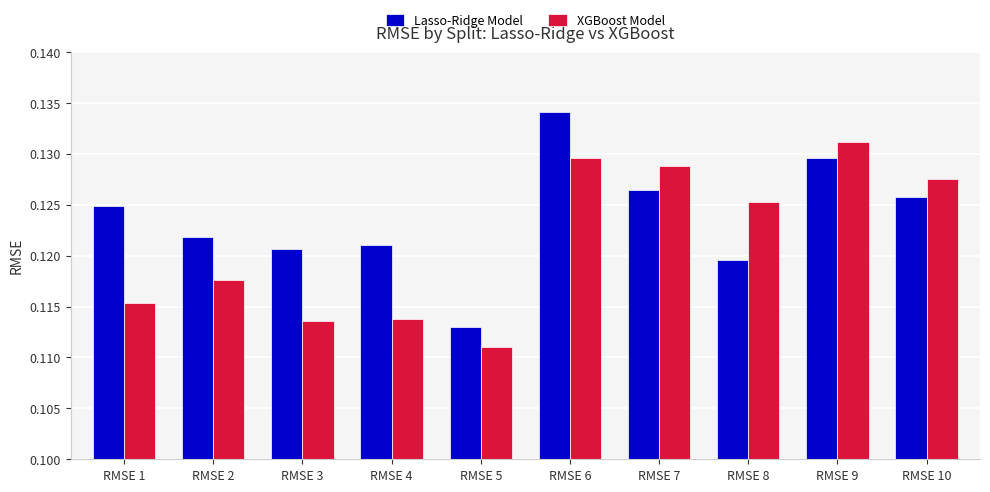

List the series in order of their peak value, highest first.

Lasso-Ridge Model, XGBoost Model